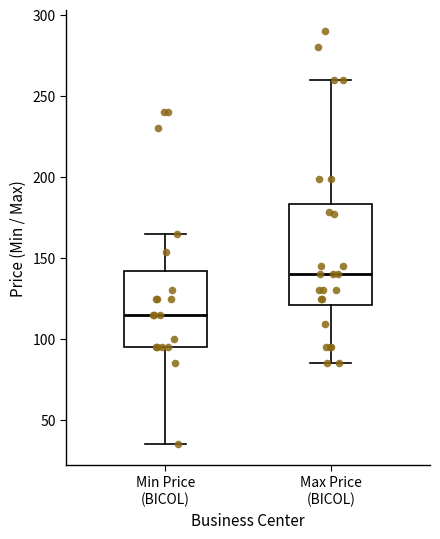

Reading left to right, transcribe this box plot: for each box, give where its median line is, the range the box spans, and where its two whiskers end, as read against the y-axis. The values are not printed on the chart, so give them approximately, as read against the axis.

Min Price (BICOL): median 115, box 95 to 140, whiskers 35 to 165
Max Price (BICOL): median 140, box 120 to 185, whiskers 85 to 260